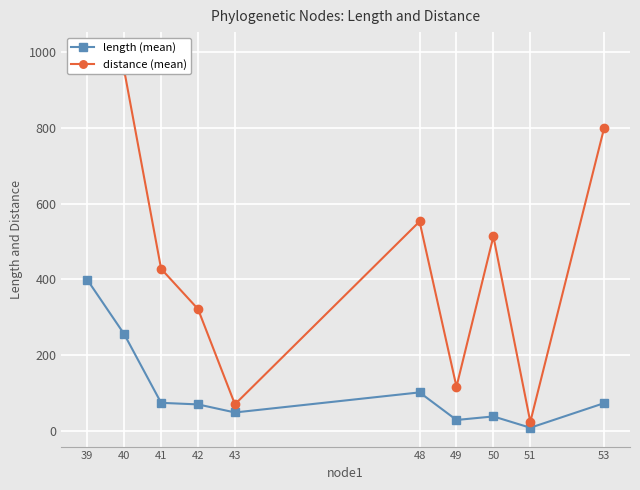

True or false: length (mean) and distance (mean) cross at least once.

False